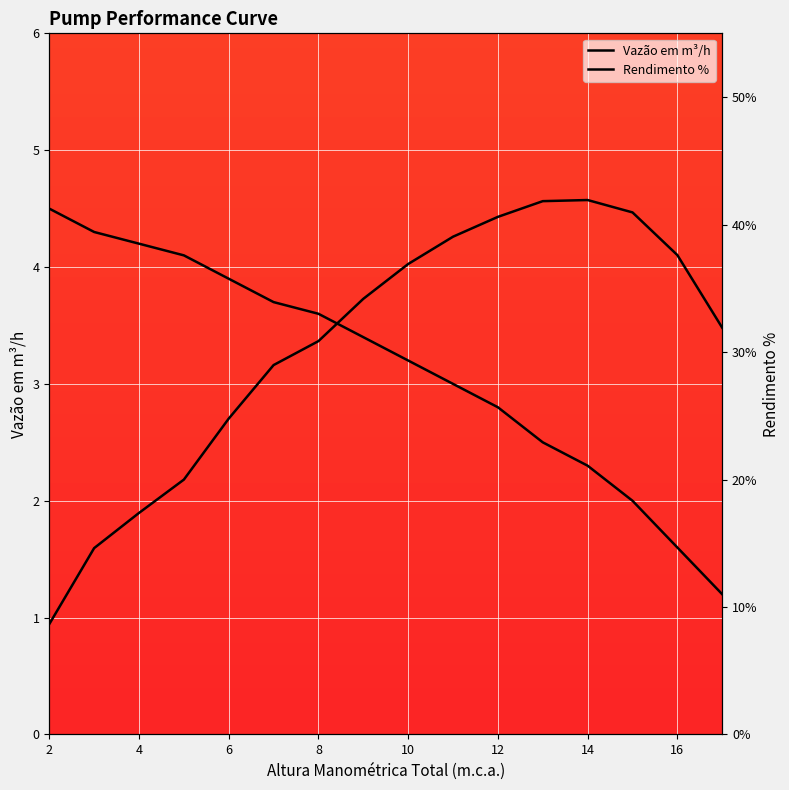

What are all the series names shown in the legend?

Vazão em m³/h, Rendimento %